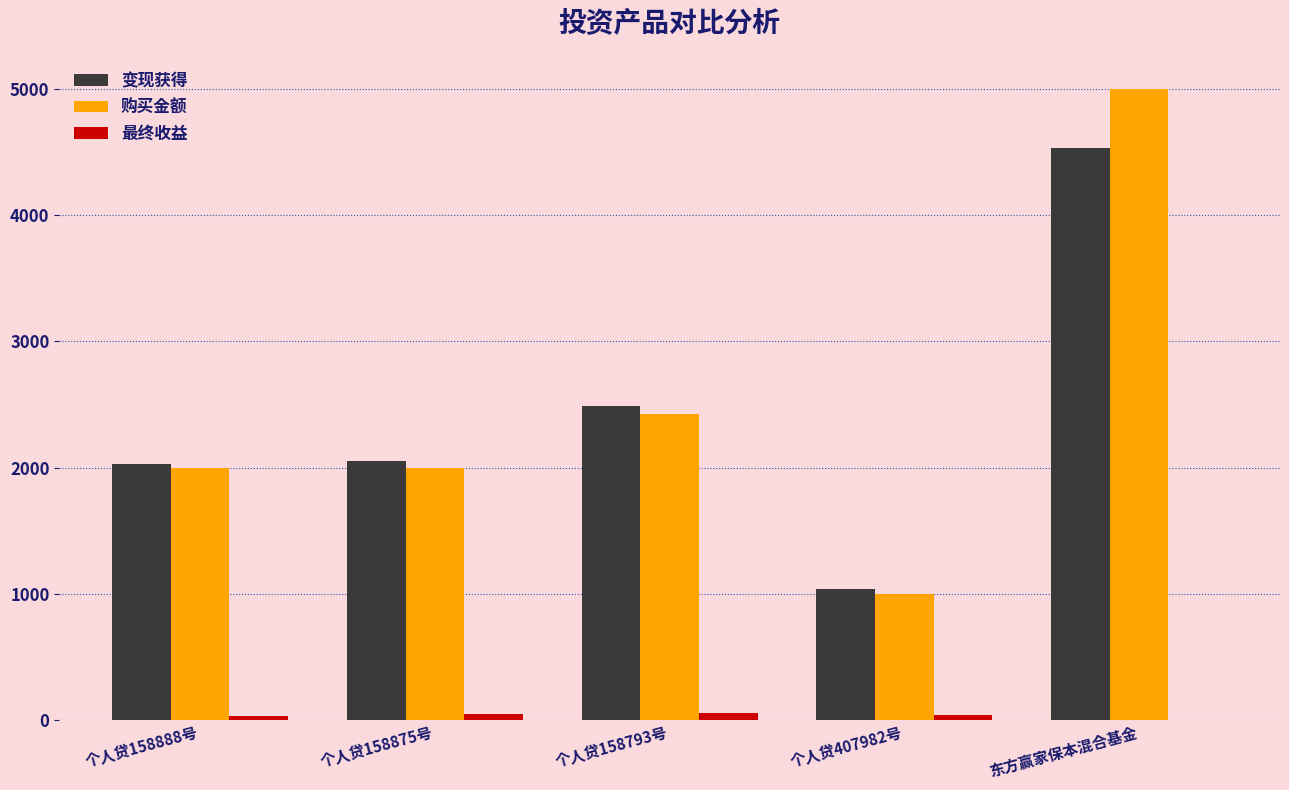

What is the sum of all 购买金额 values?

12426.9